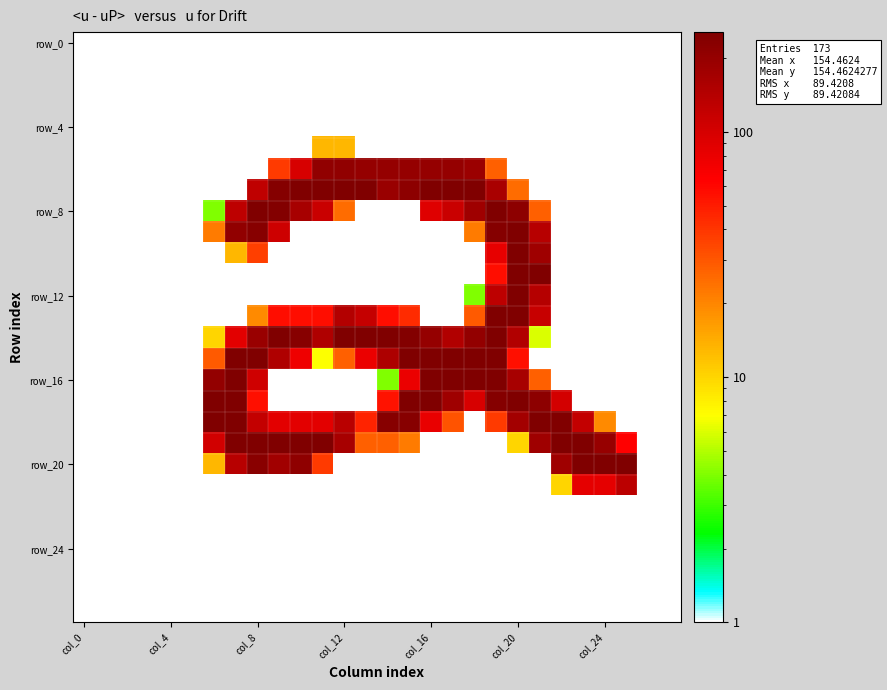

What is the minimum value shown in the chart?

4.0